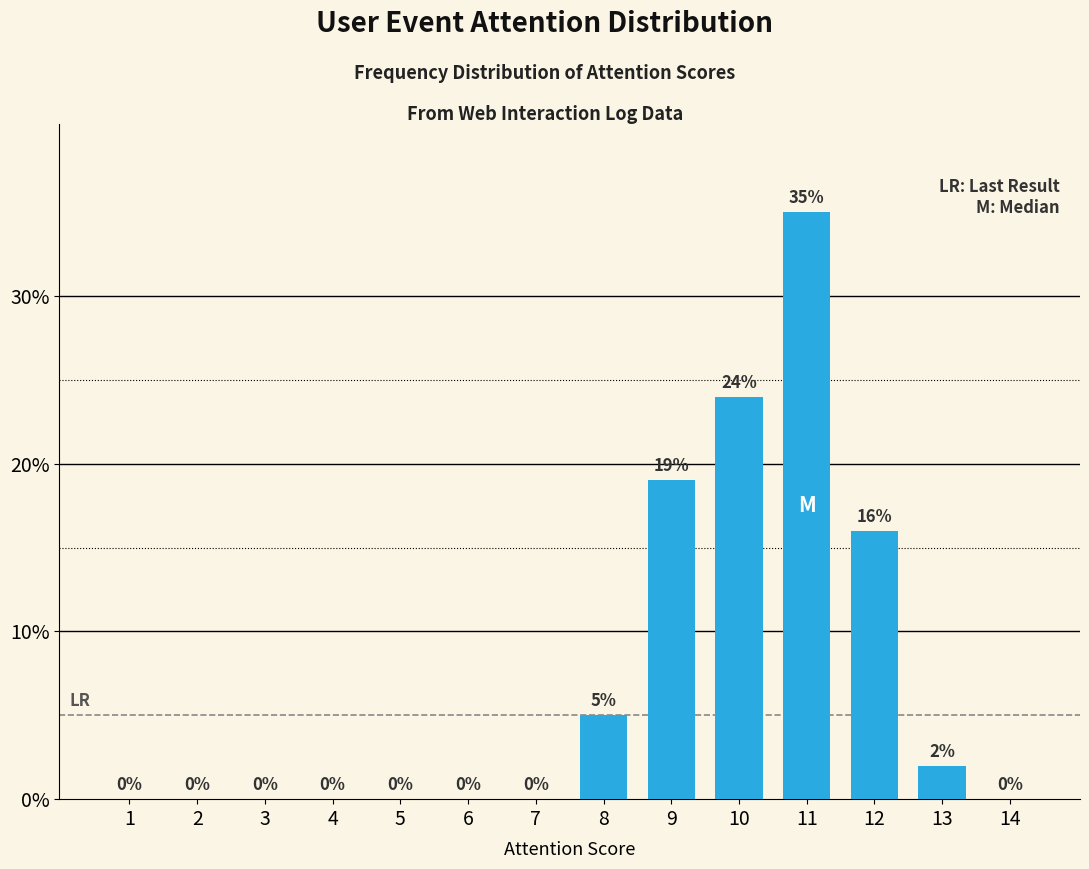

Reading right to left, transcribe all the data shown in this chart.

14=0	13=2	12=16	11=35	10=24	9=19	8=5	7=0	6=0	5=0	4=0	3=0	2=0	1=0